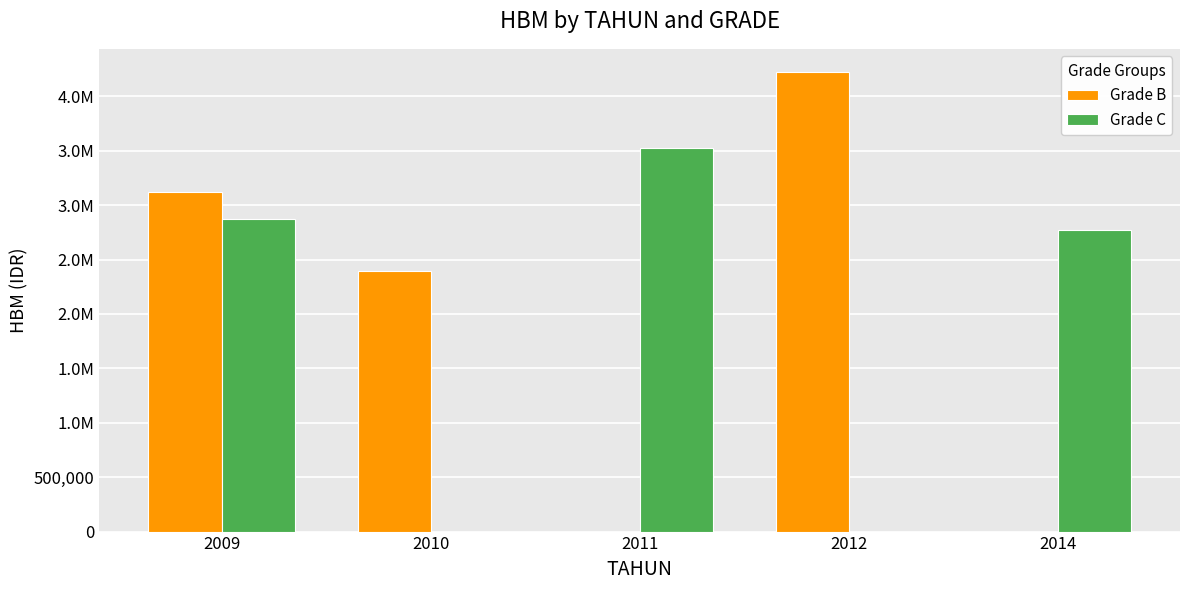

What is the spread (max minus min) of values at 2009?

250000